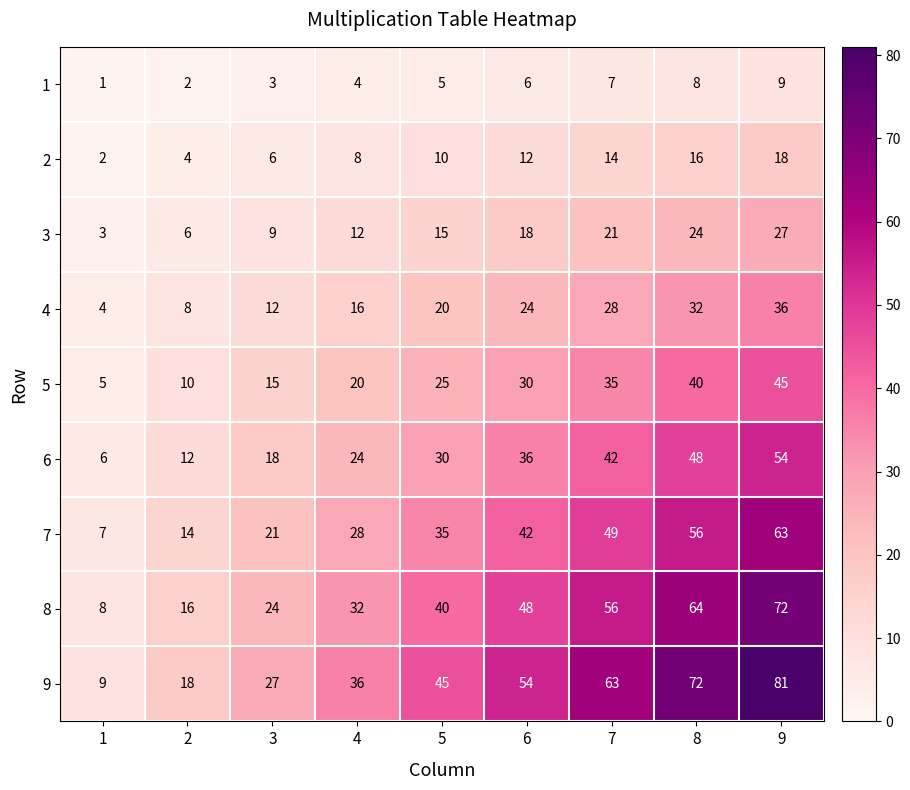

Which series has the largest total across all categories?

9